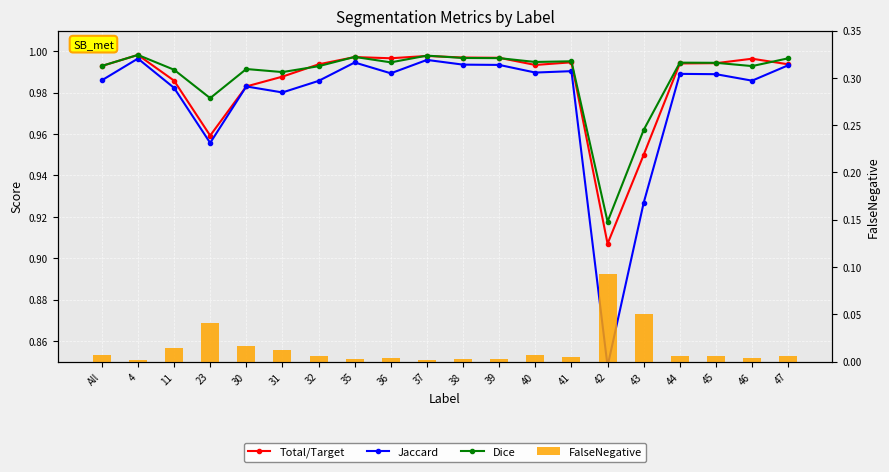

The value of Dice at 23 is 1.0. True or false?

True